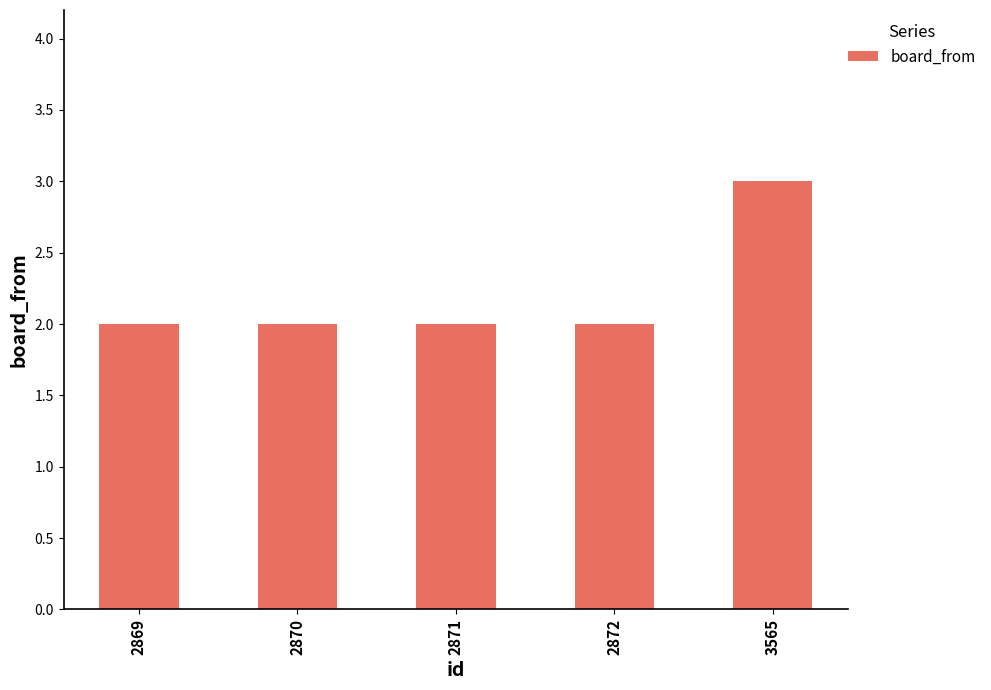

Reading right to left, extract all data points from this chart.

3	2	2	2	2